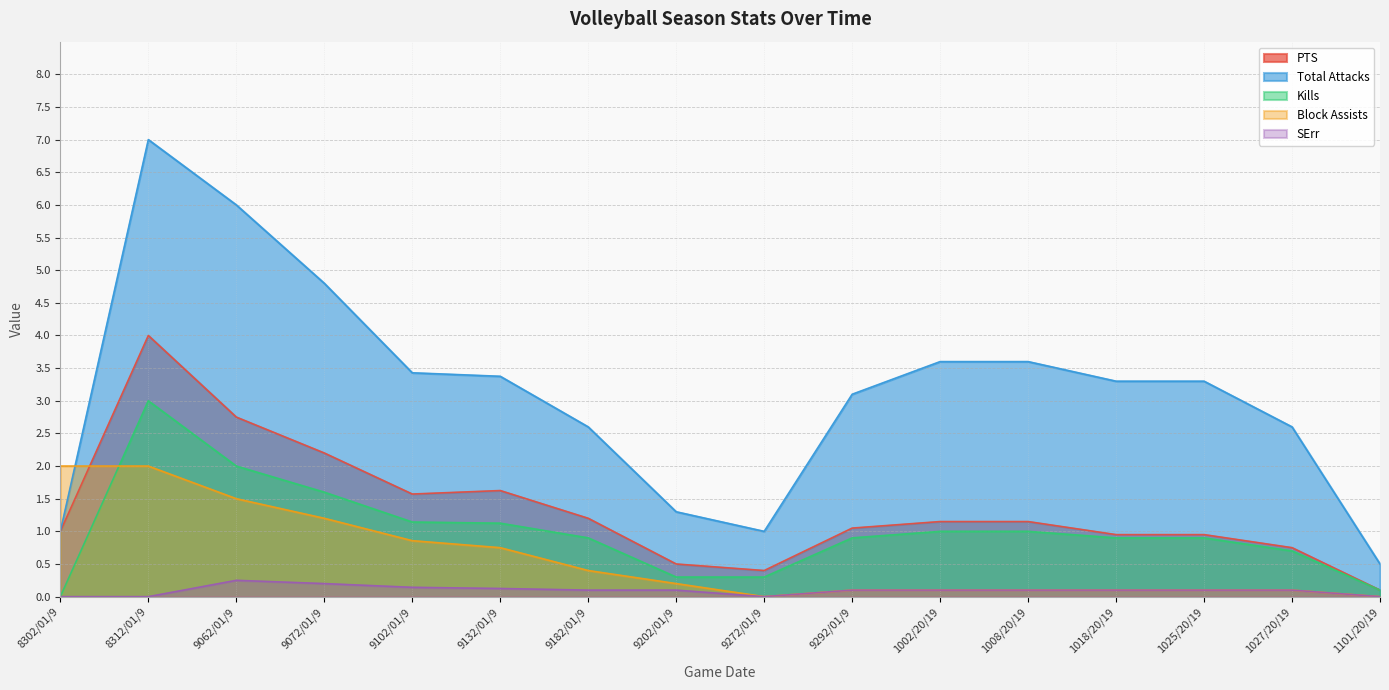

What is the difference between the maximum and minimum values in the PTS series?

3.9